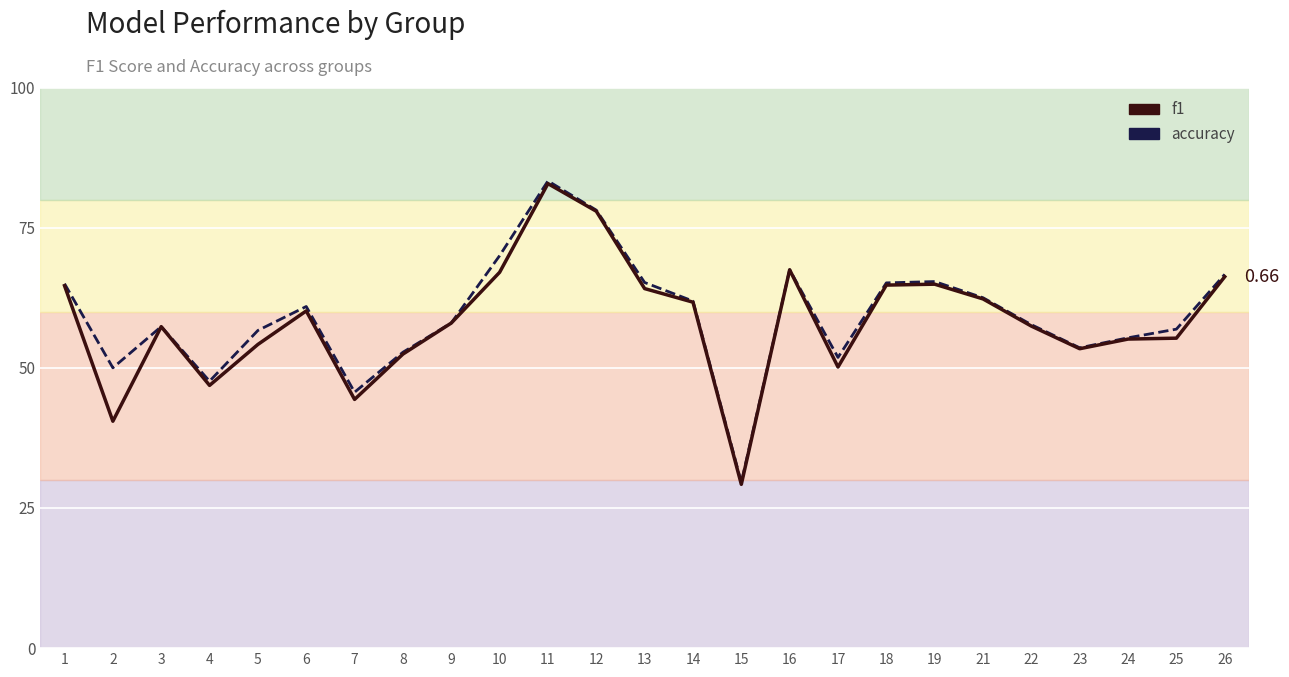

What value does the f1 series have at 9?

0.6